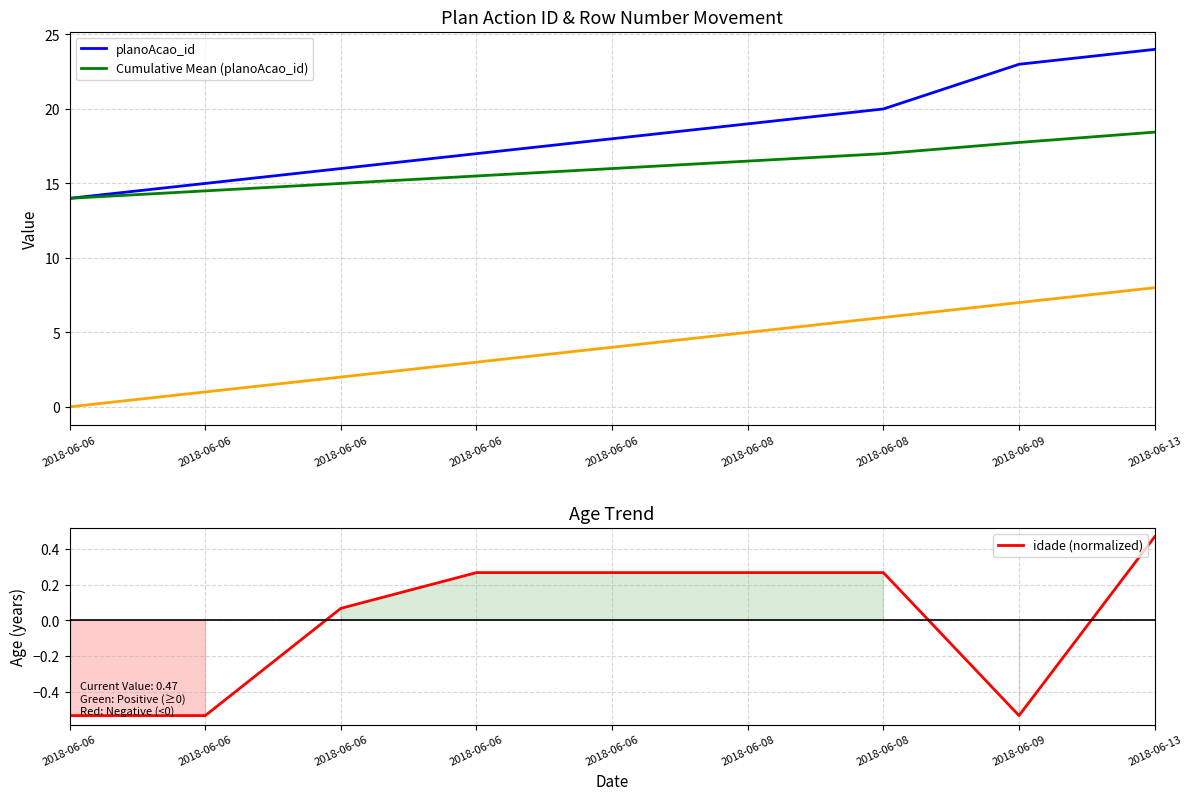

Count the number of data series in this chart.

3